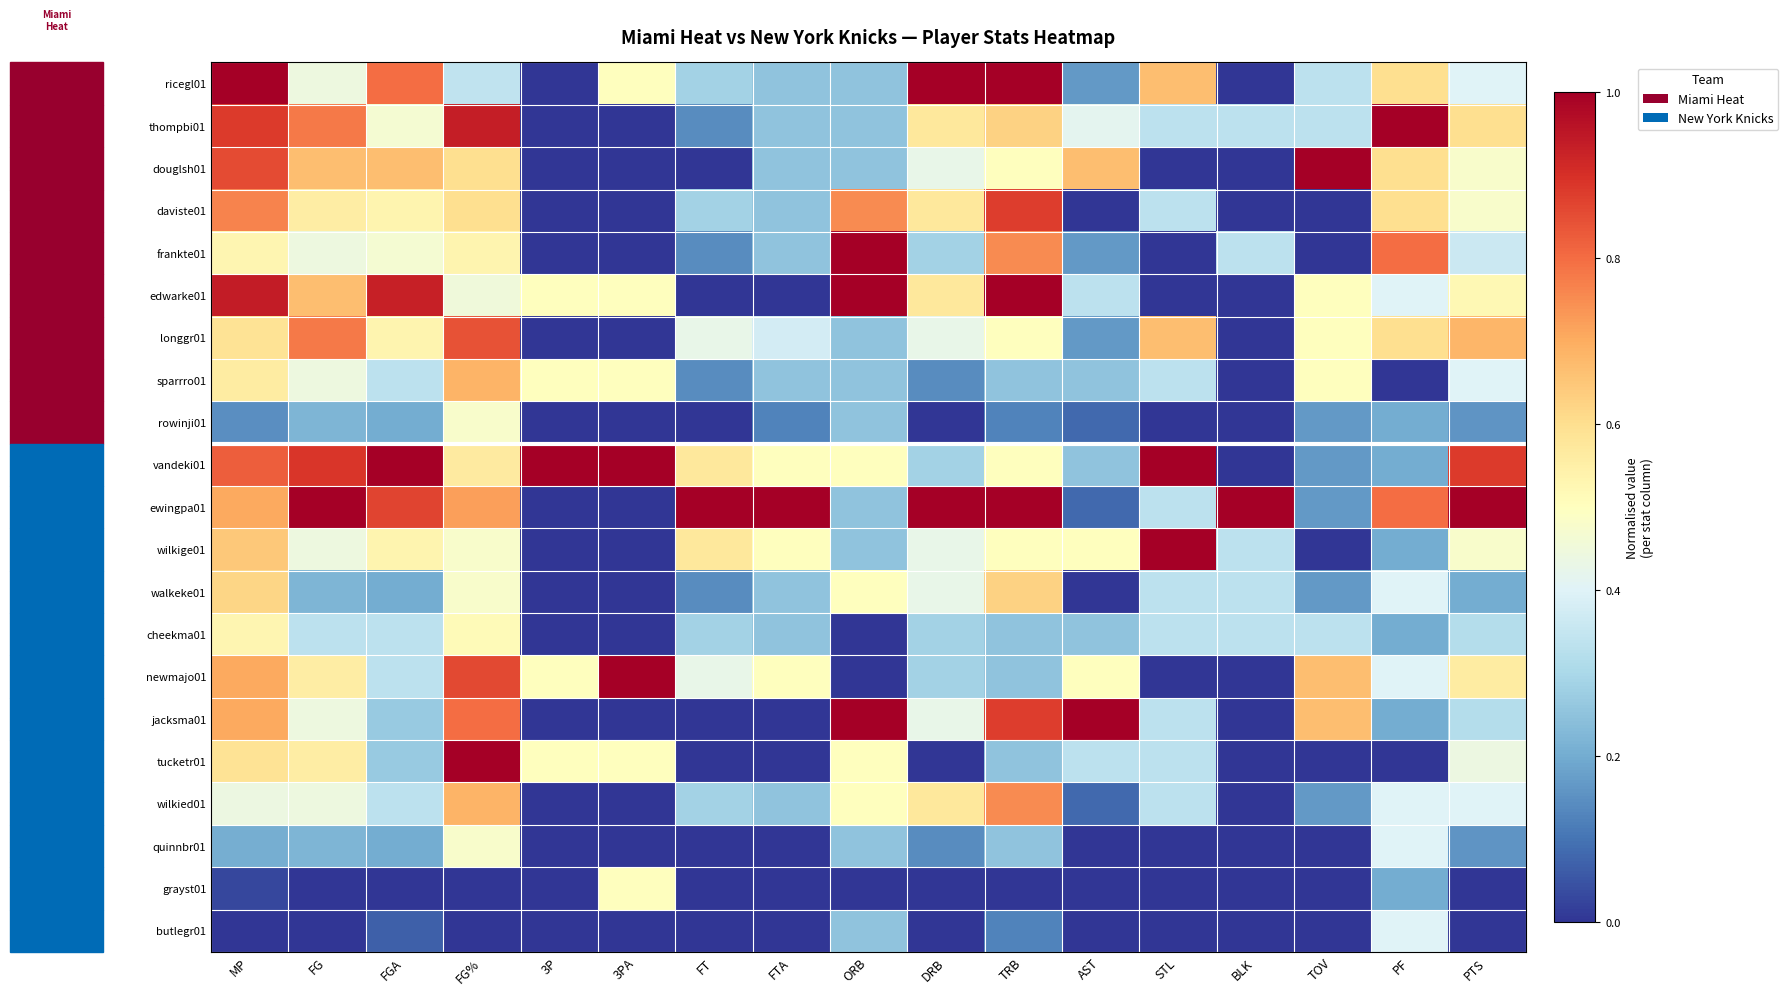

What is the difference between the highest and lowest values at PF?

1.0